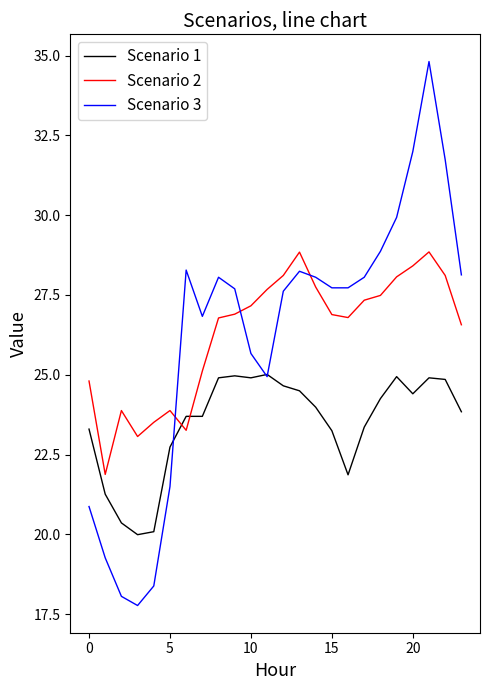

What is the lowest value of the Scenario 1 series?

20.0